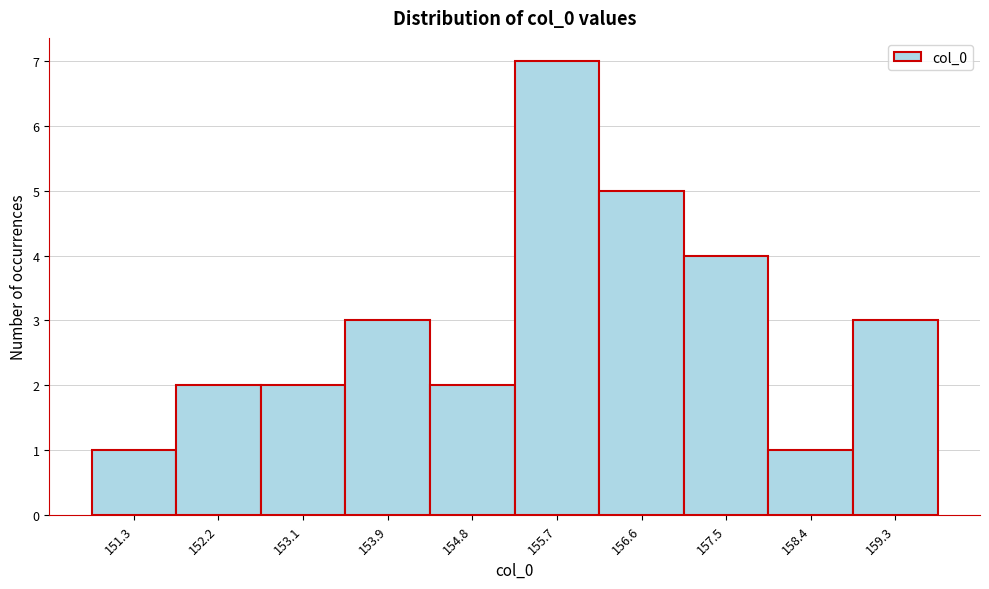

Reading left to right, transcribe all the data shown in this chart.

151.3=1	152.2=2	153.1=2	153.9=3	154.8=2	155.7=7	156.6=5	157.5=4	158.4=1	159.3=3